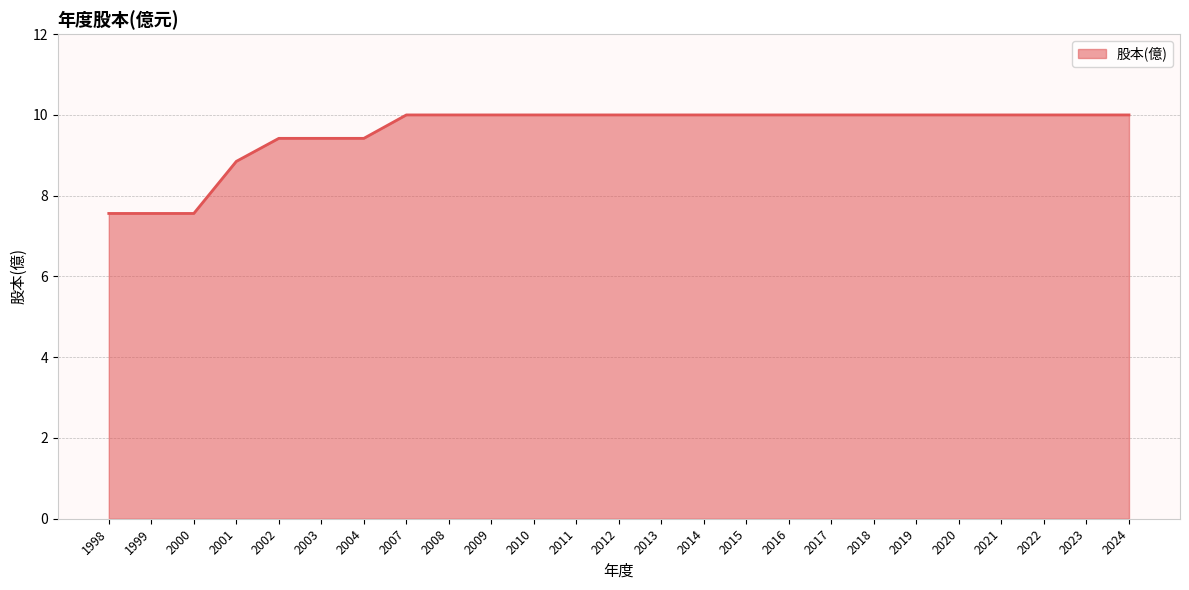

What is the difference between the maximum and minimum values?

2.4